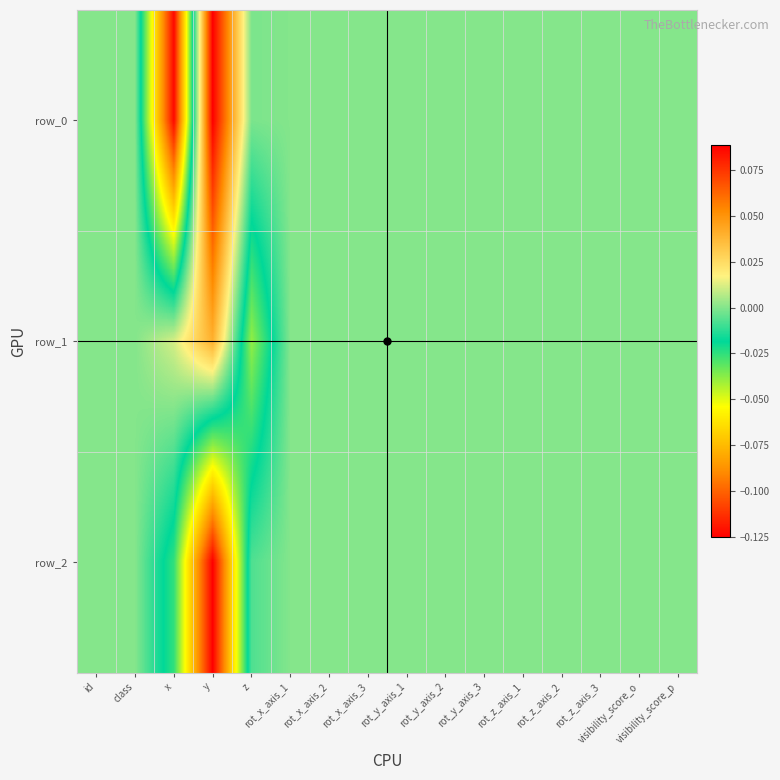

What is the difference between the second highest and minimum values in the row_0 series?

0.1